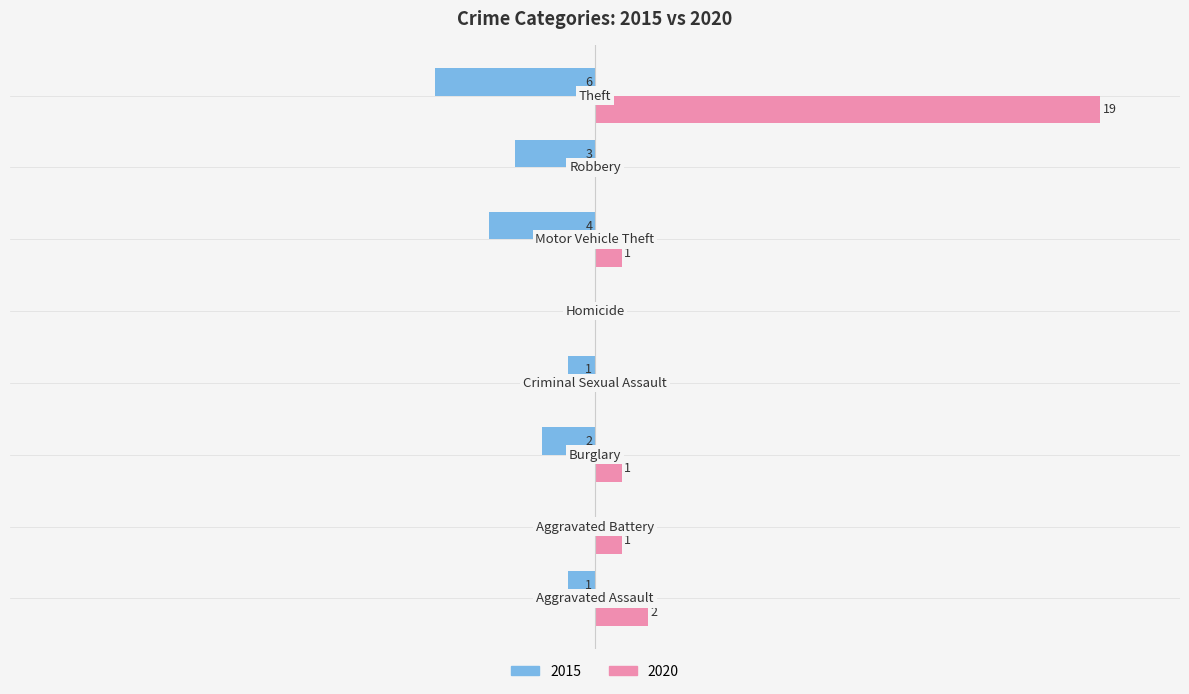

What are all the series names shown in the legend?

2015, 2020